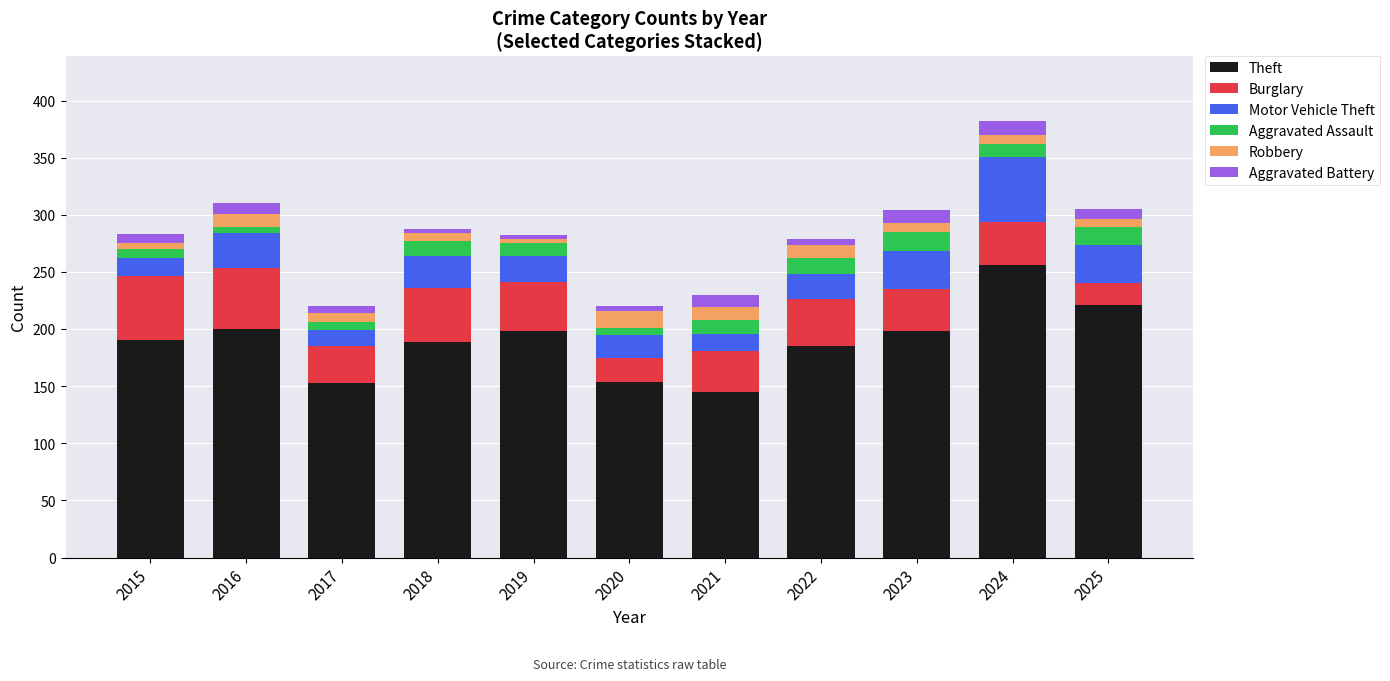

At which category is the sum across all series the highest?

2024